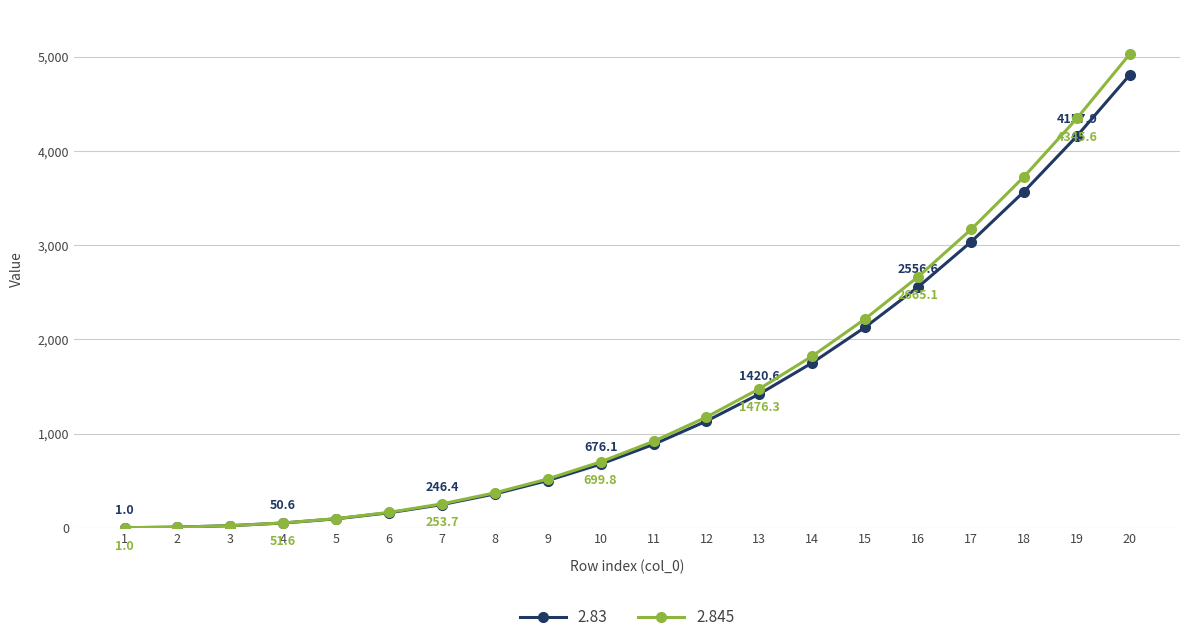

Between 3 and 10, which series saw the biggest shift?

2.845